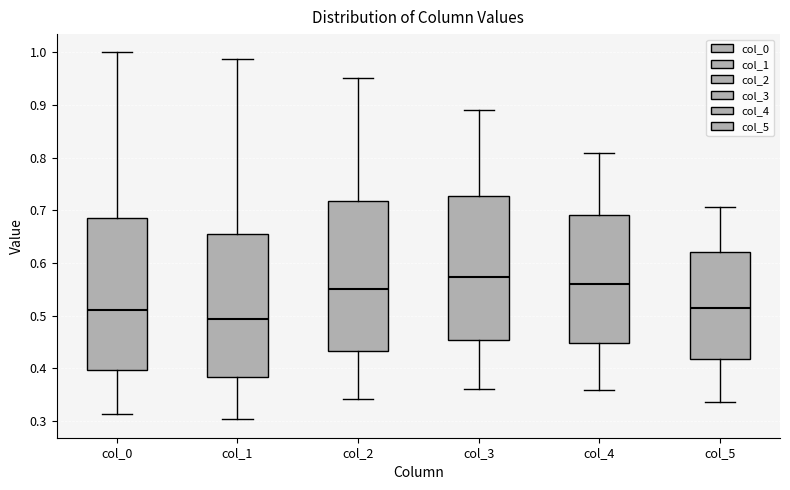

Reading left to right, read every box against the y-axis: the position of its median line, the range the box covers, and the ends of its whiskers. The values are not printed on the chart, so give them approximately, as read against the axis.

col_0: median 0.51, box 0.40 to 0.69, whiskers 0.31 to 1.00
col_1: median 0.49, box 0.38 to 0.66, whiskers 0.30 to 0.99
col_2: median 0.55, box 0.43 to 0.72, whiskers 0.34 to 0.95
col_3: median 0.57, box 0.45 to 0.73, whiskers 0.36 to 0.89
col_4: median 0.56, box 0.45 to 0.69, whiskers 0.36 to 0.81
col_5: median 0.51, box 0.42 to 0.62, whiskers 0.34 to 0.71